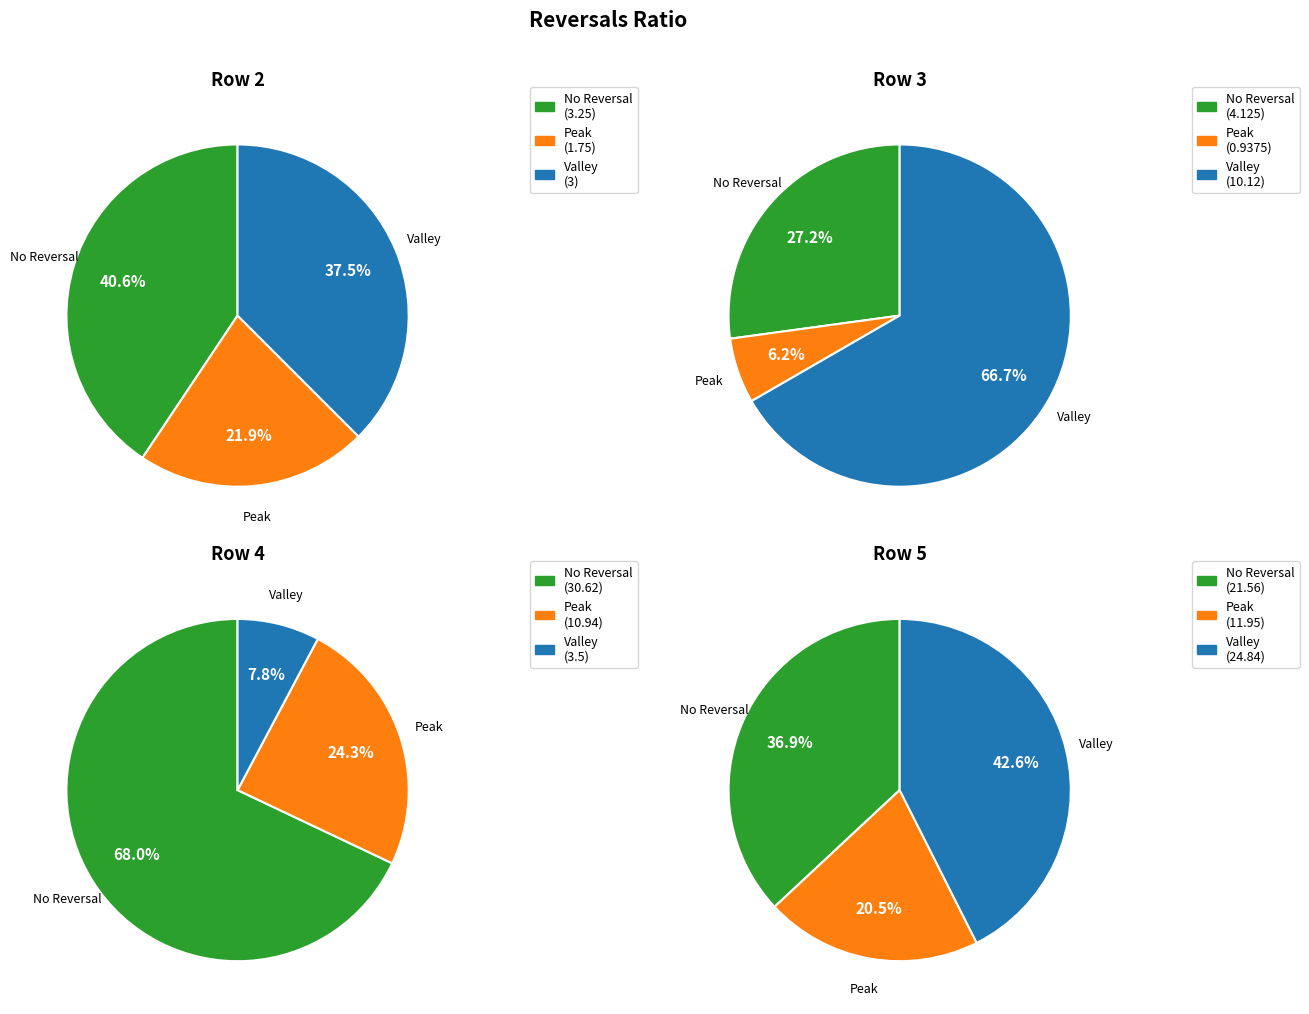

Rank the categories by Peak value from lowest to highest.

3, 2, 4, 5